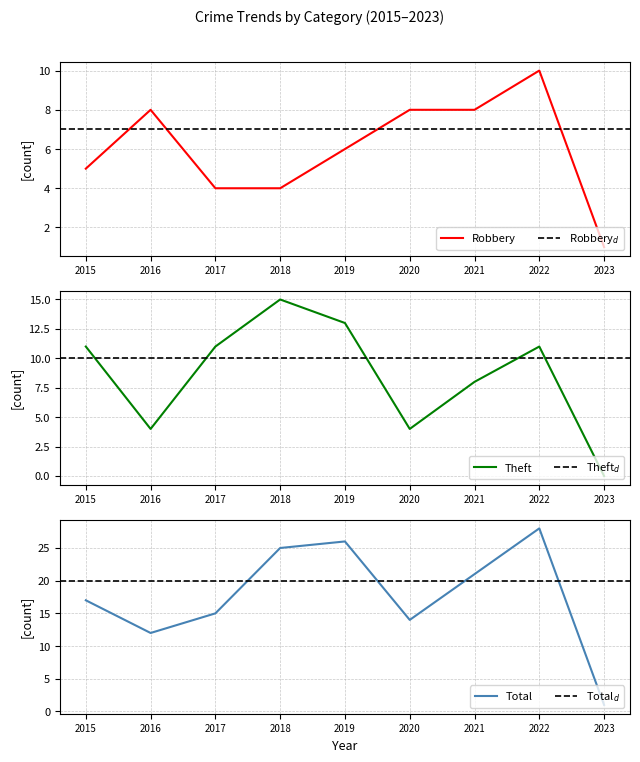

Which series changed the most between 2019 and 2020?

Total